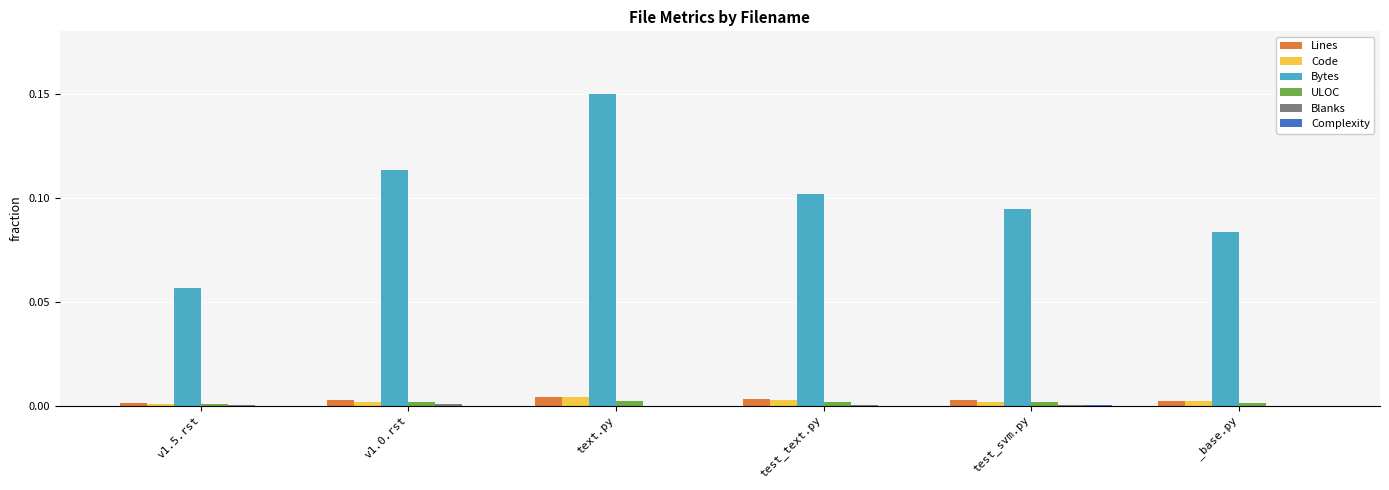

Between text.py and test_text.py, which series saw the biggest shift?

Bytes